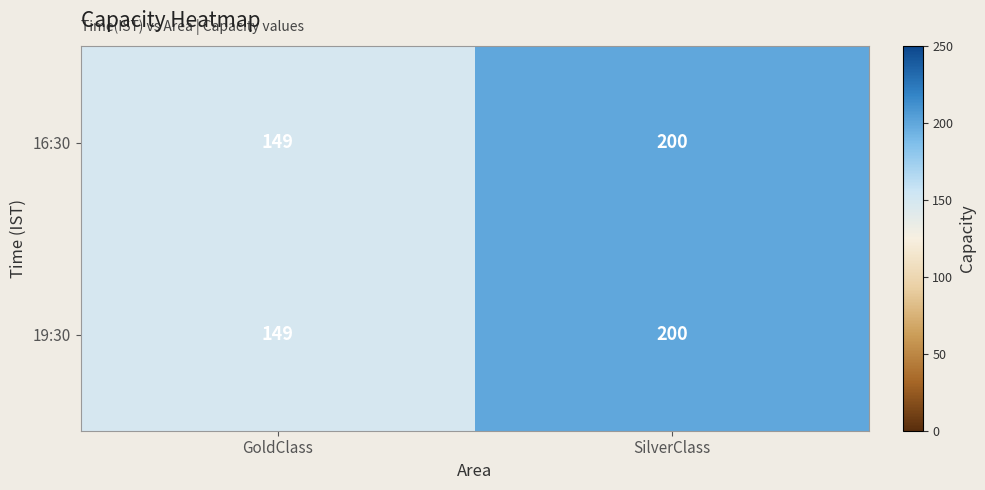

Reading left to right, extract all data points from this chart.

16:30: 149	200
19:30: 149	200